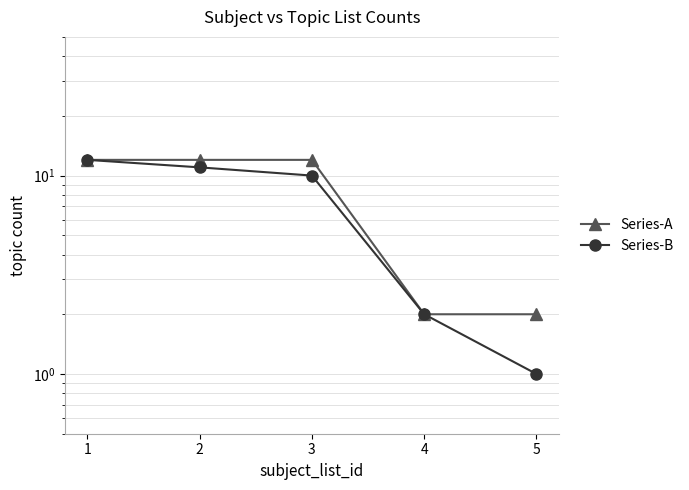

What is the maximum value shown in the chart?

12